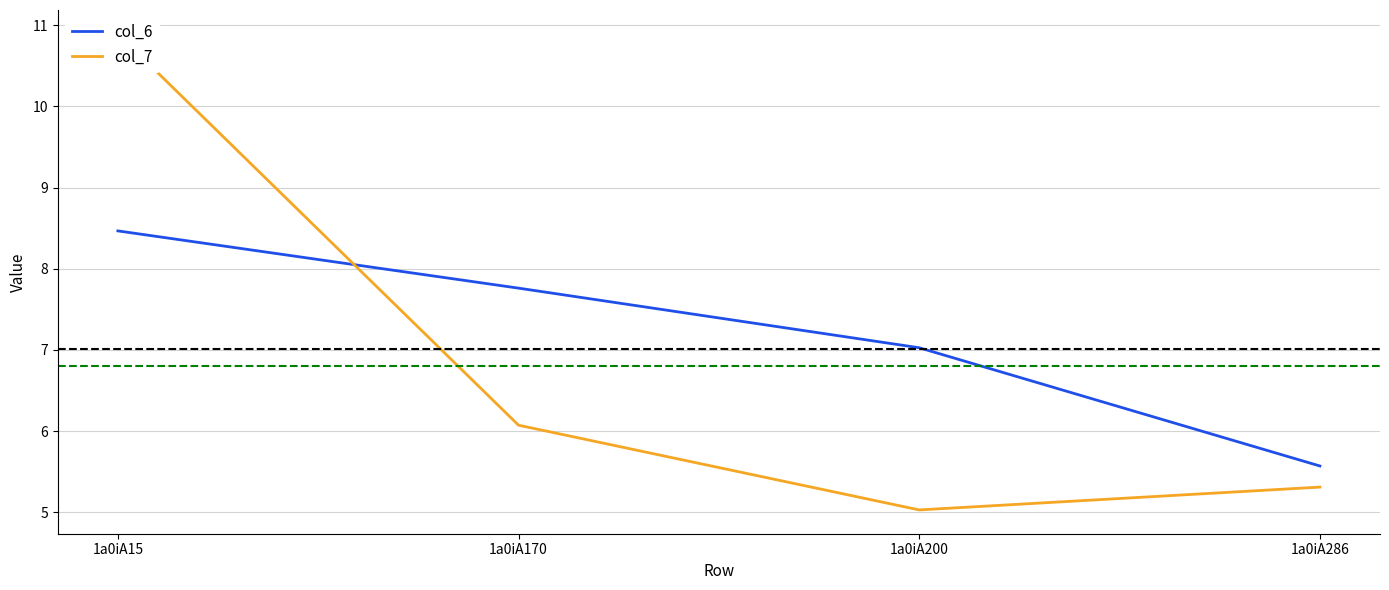

What is the difference between the col_6 values at 1a0iA170 and 1a0iA286?

2.2